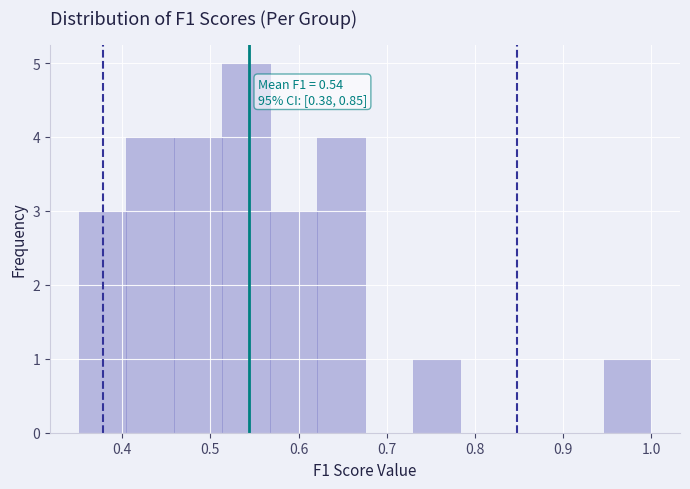

Over which range of the x-axis is the bar tallest?

0.51 to 0.57